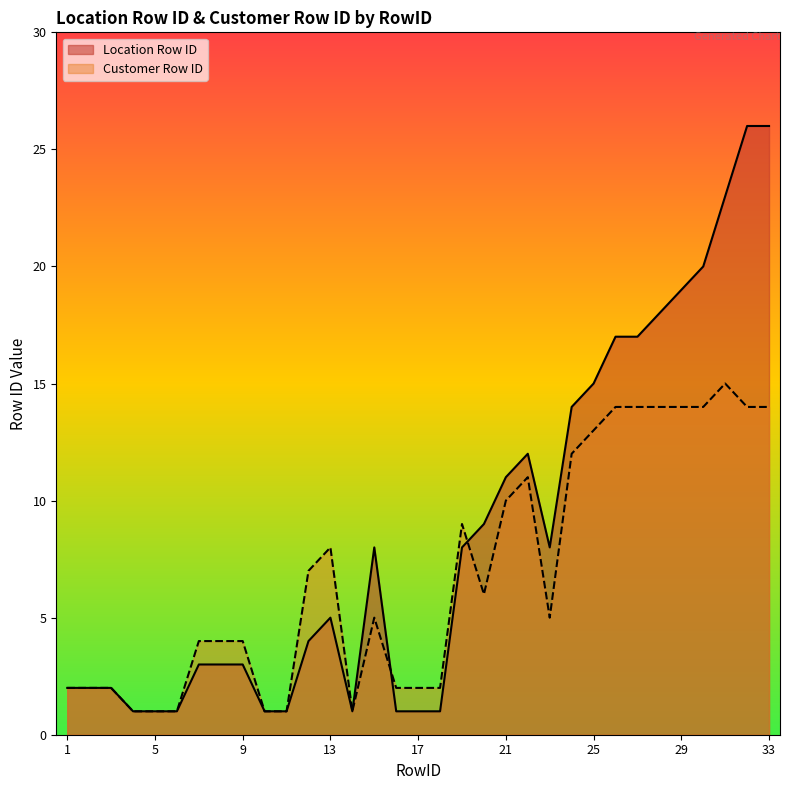

The Customer Row ID series shows 3 at 16. True or false?

False